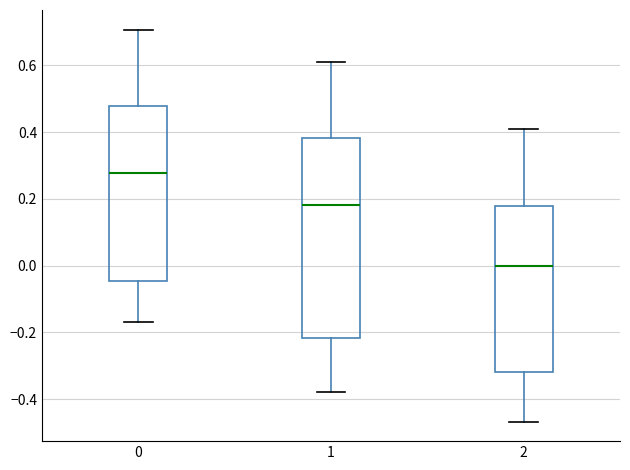

Where does the lower whisker of the box at x = 0 end on the y-axis? The values are not printed on the chart, so give them approximately, as read against the axis.

-0.16